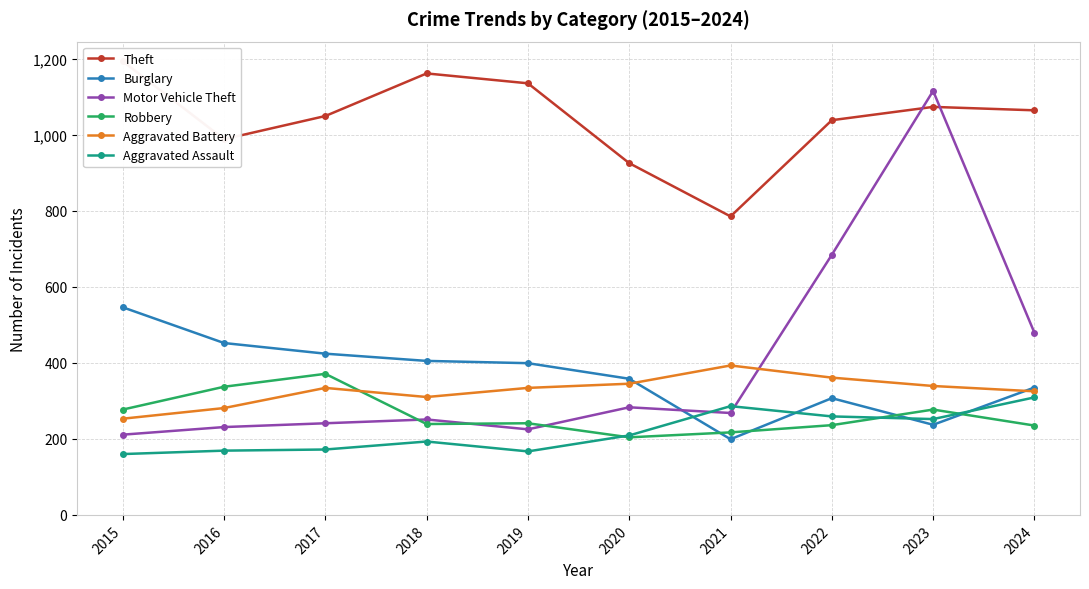

What is the difference between the highest and lowest values at 2022?

802